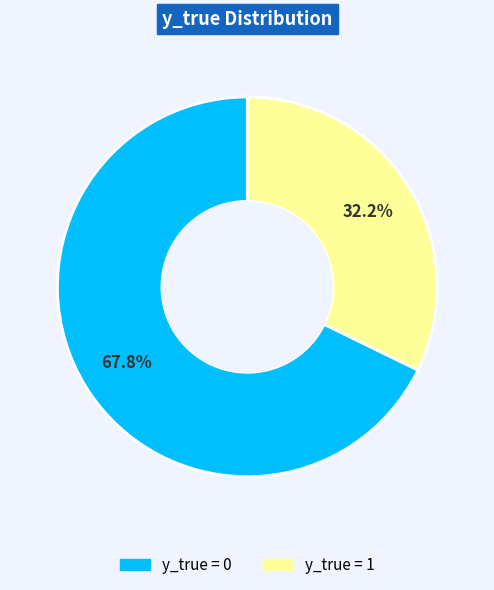

Is there any slice that represents more than half of the pie?

Yes